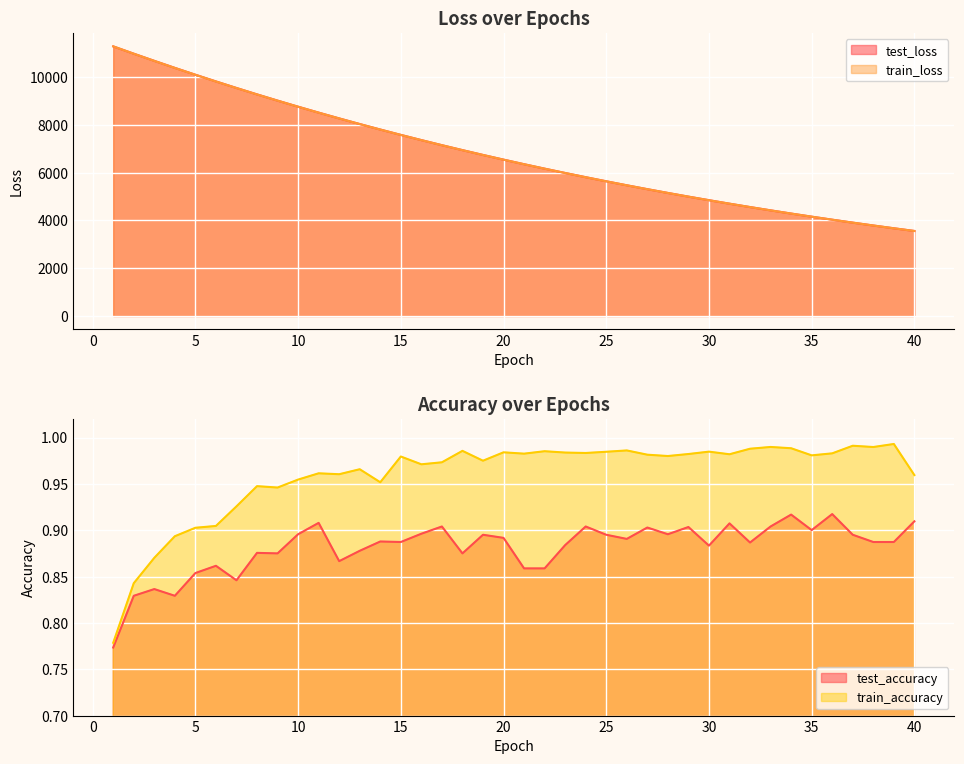

What is the approximate value of test_accuracy at 20?

0.9